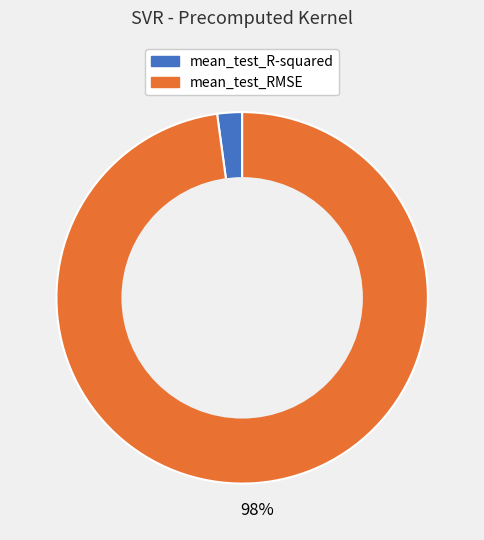

Between mean_test_R-squared and mean_test_RMSE, which is larger?

mean_test_RMSE